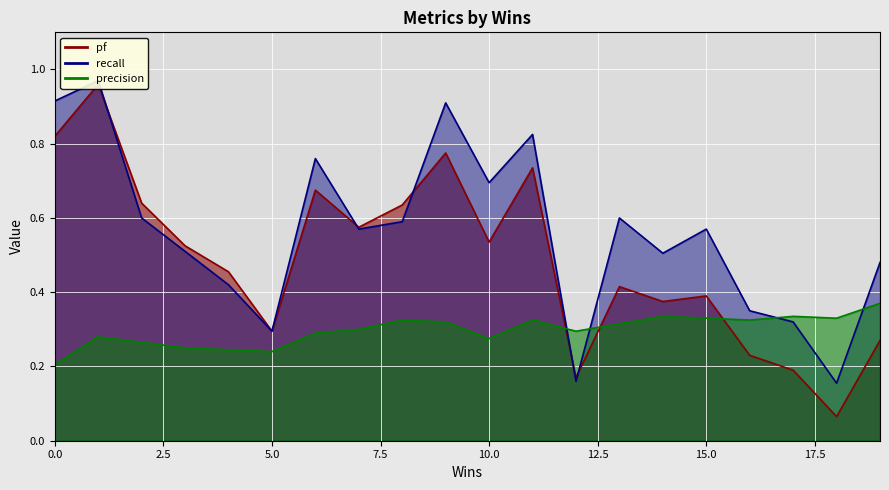

True or false: recall and pf cross at least once.

True